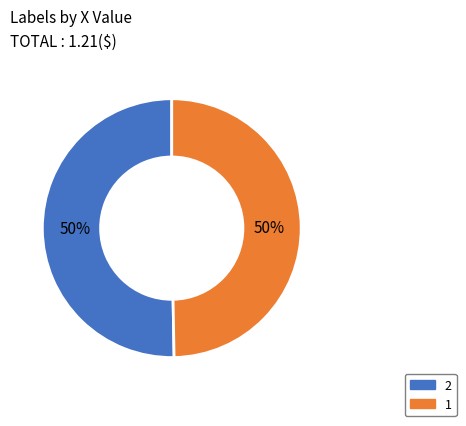

Is the sum of 1 and 2 greater than half?

Yes